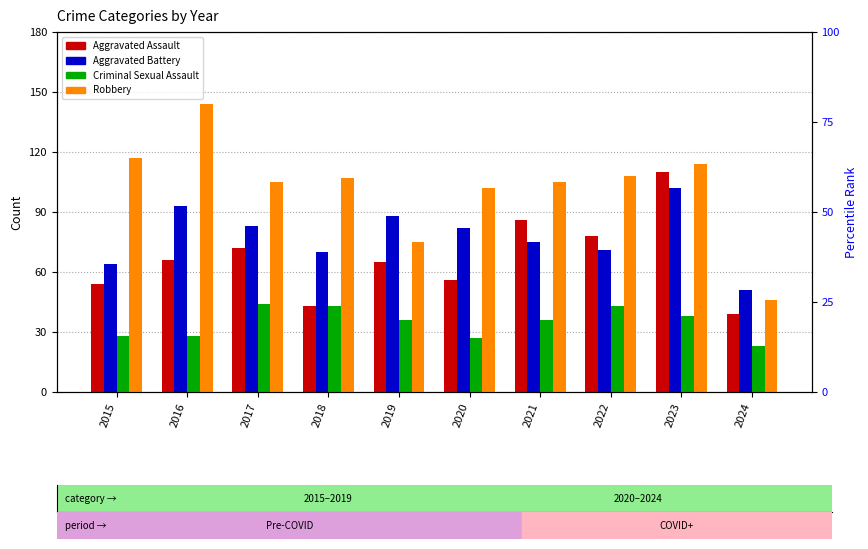

Which series has the largest range (max minus min)?

Robbery